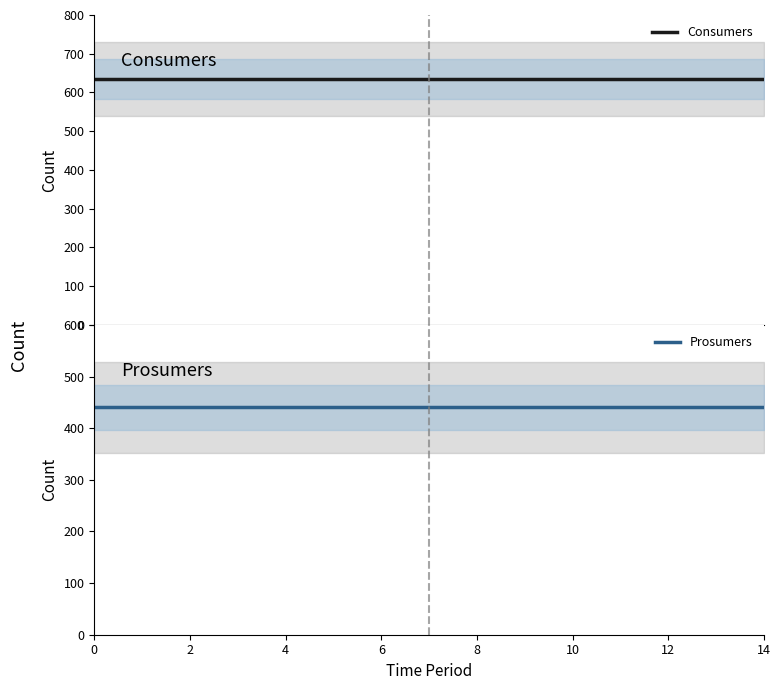

True or false: Prosumers and Consumers cross at least once.

False